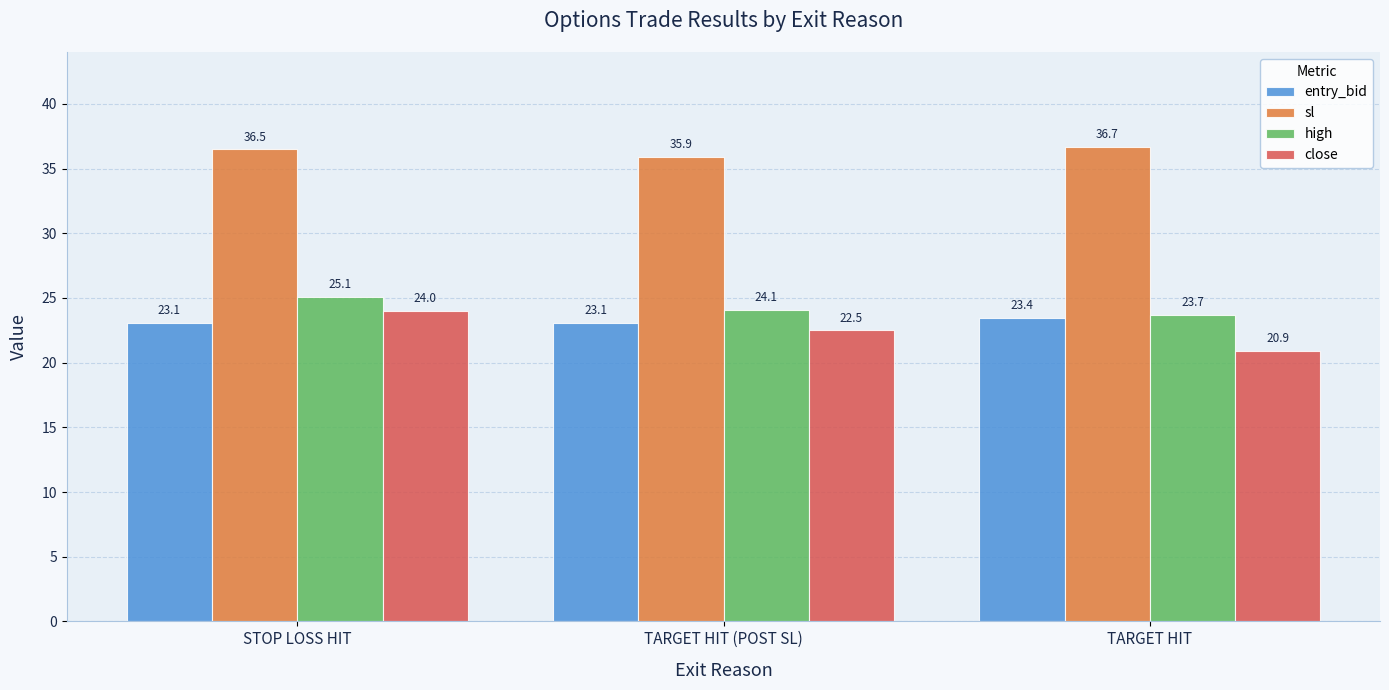

How many groups of bars are there?

3